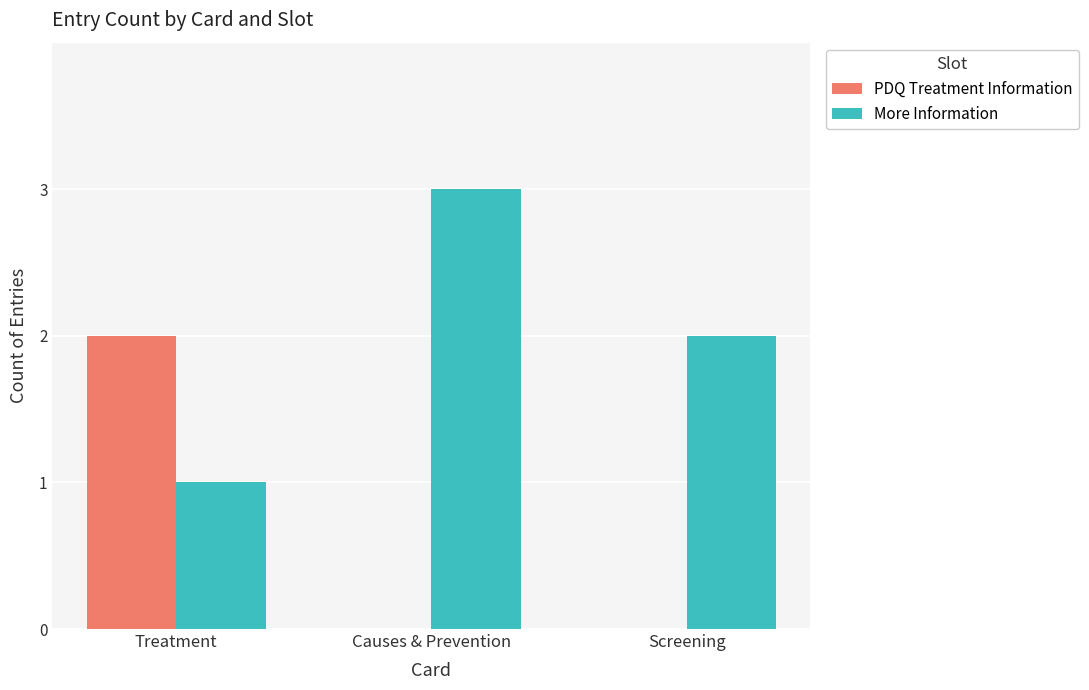

True or false: More Information has a value of 3 at Causes & Prevention.

True